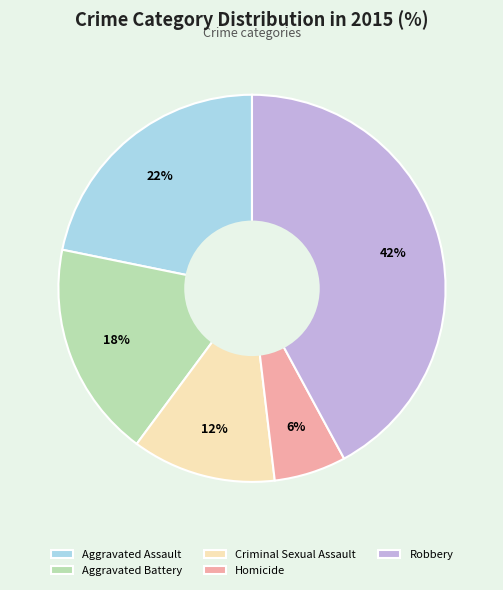

To the nearest percent, what percentage of the pie is Aggravated Assault?

22%